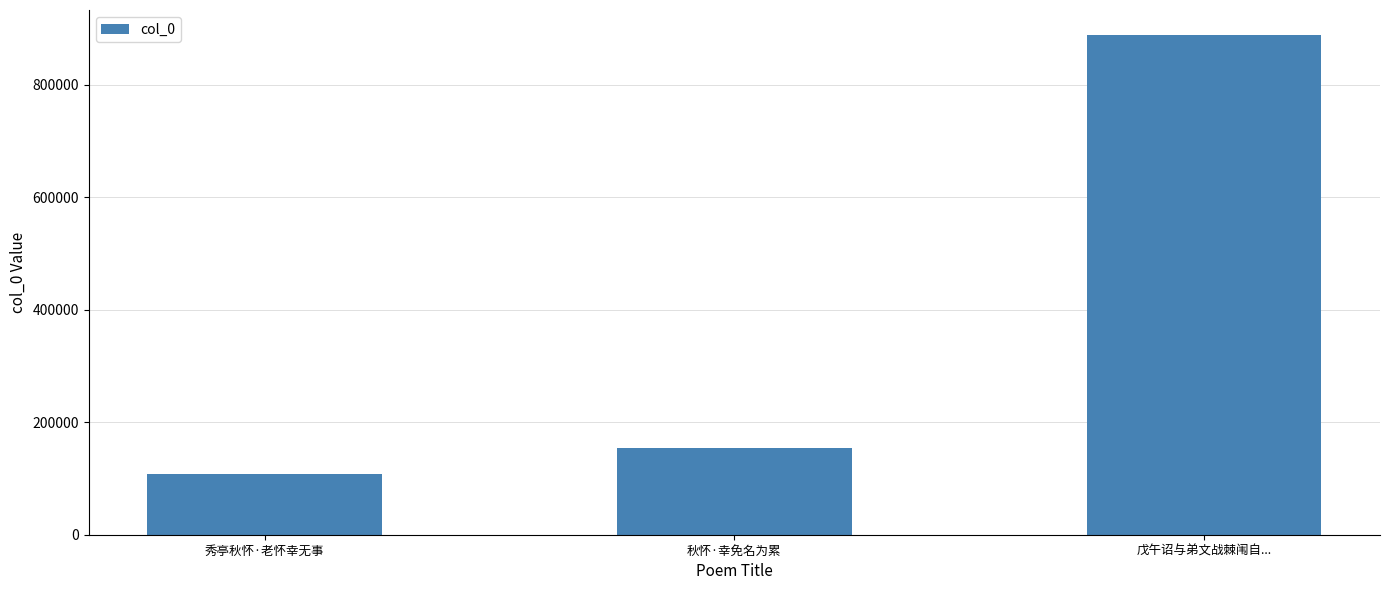

What is the change in value from 秀亭秋怀·老怀幸无事 to 戊午诏与弟文战棘闱自...?

+780174